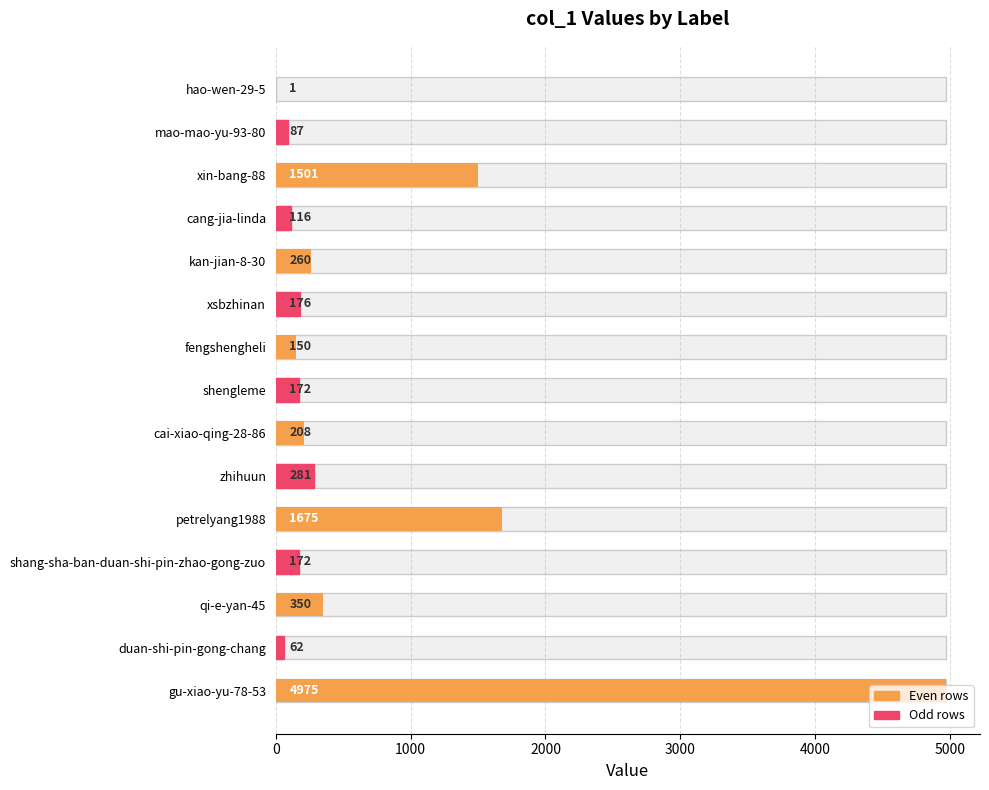

How many data points are less than 176?

7